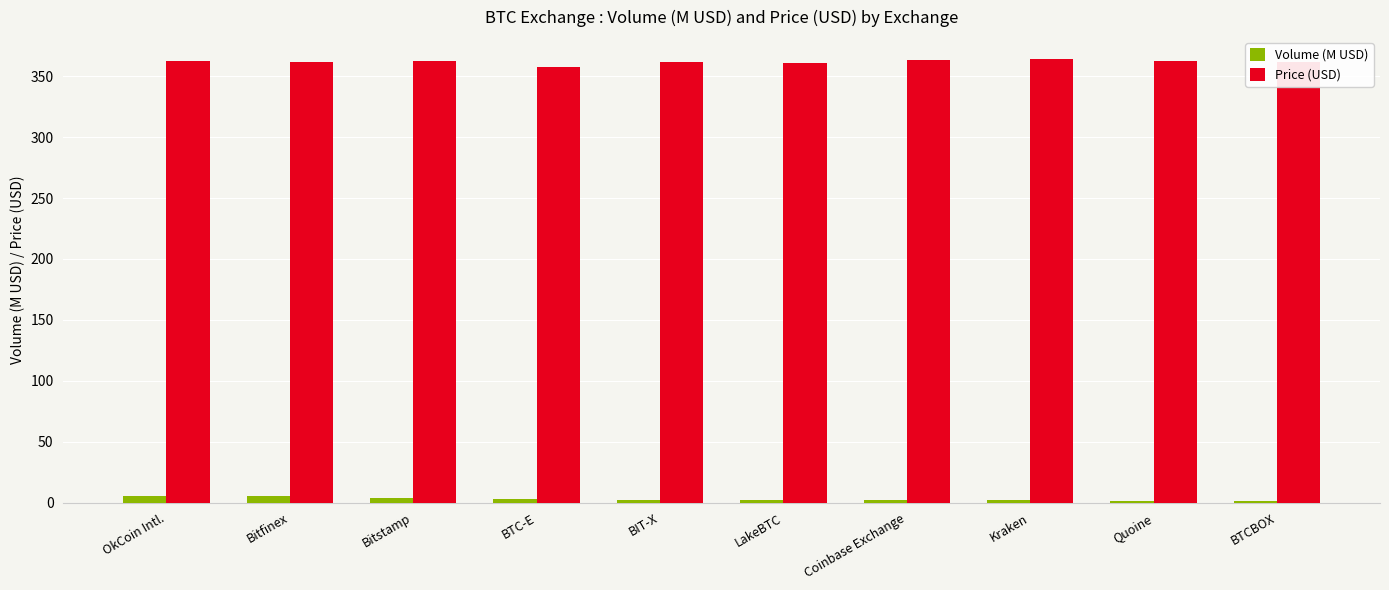

At which label does Price (USD) first exceed 362?

OkCoin Intl.